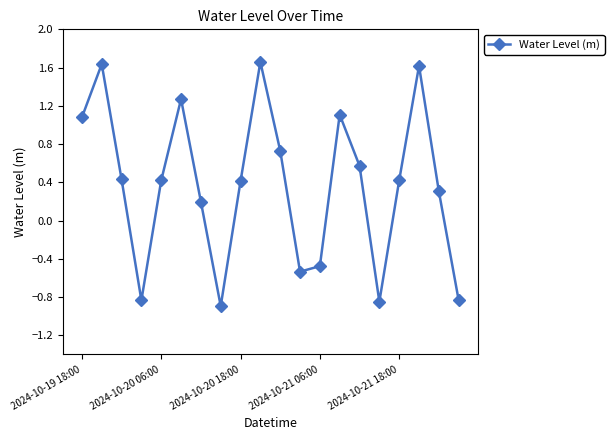

How many positive values are there?

14